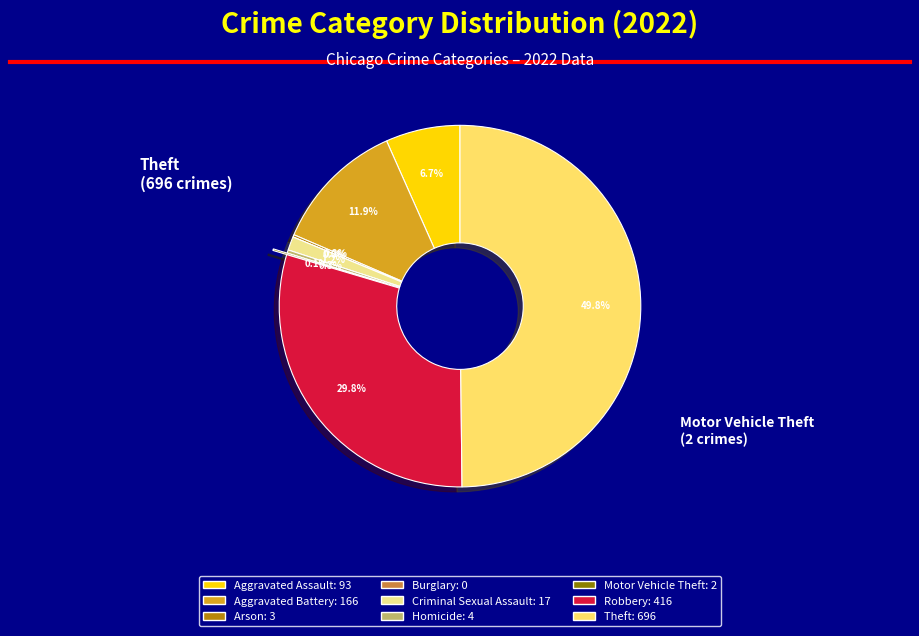

Count the number of slices in the pie.

9